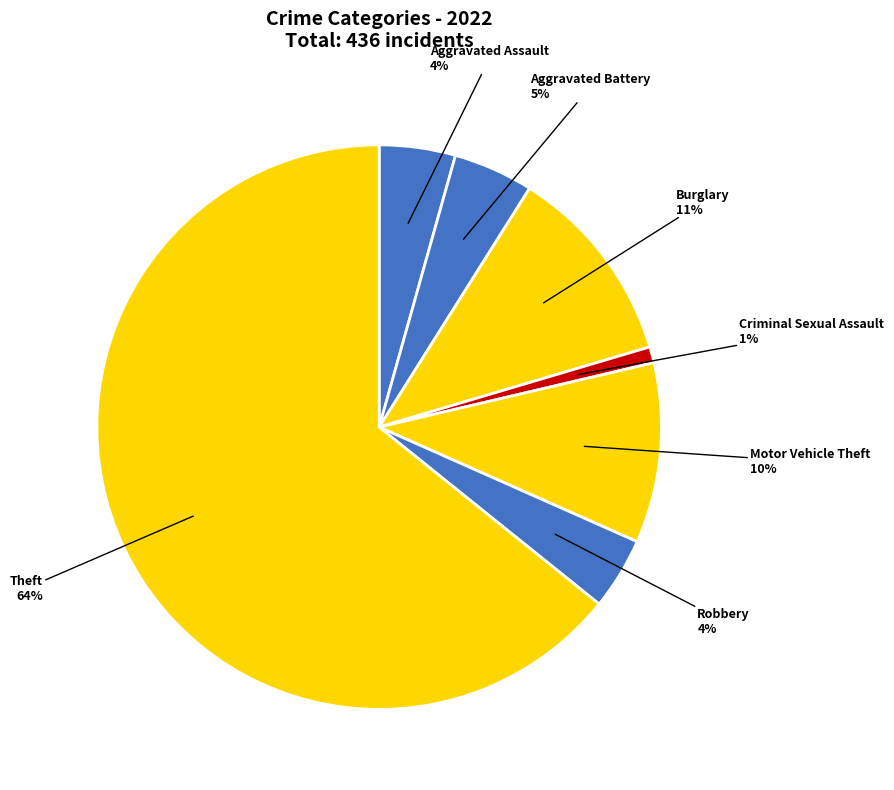

True or false: Motor Vehicle Theft accounts for 10% of the total.

True